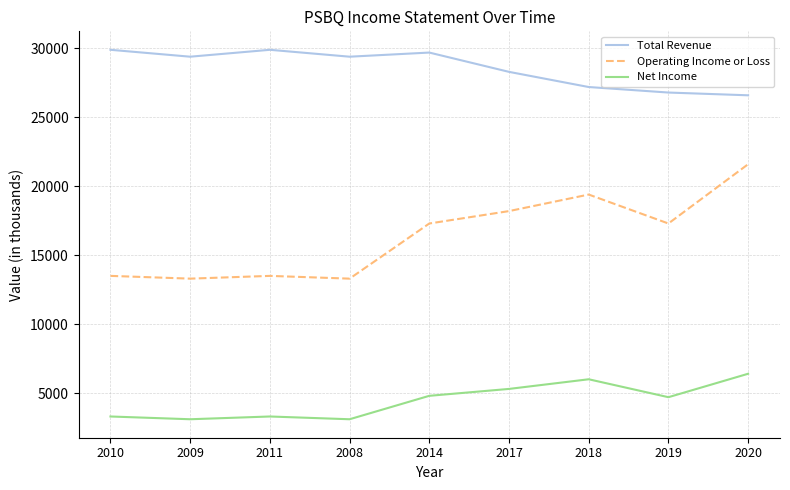

What is the spread (max minus min) of values at 2009?

26300